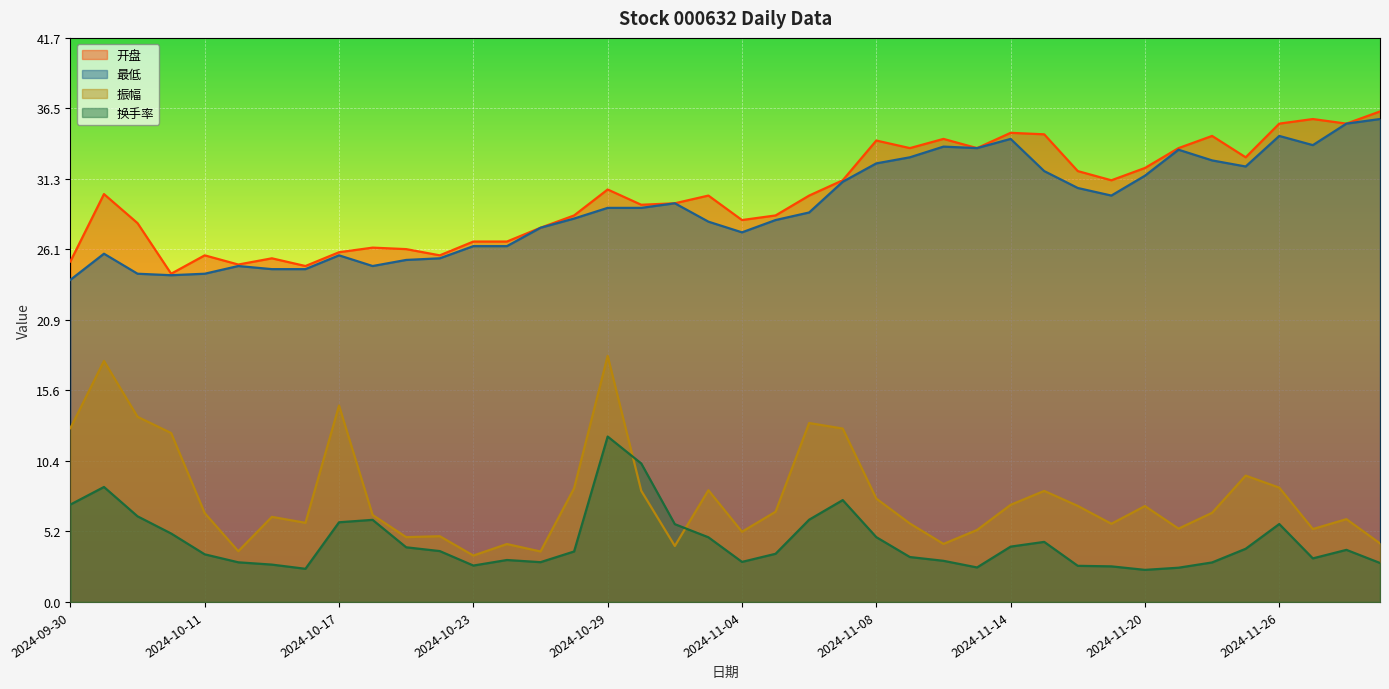

Where does the 最低 series first go above 29?

2024-10-29